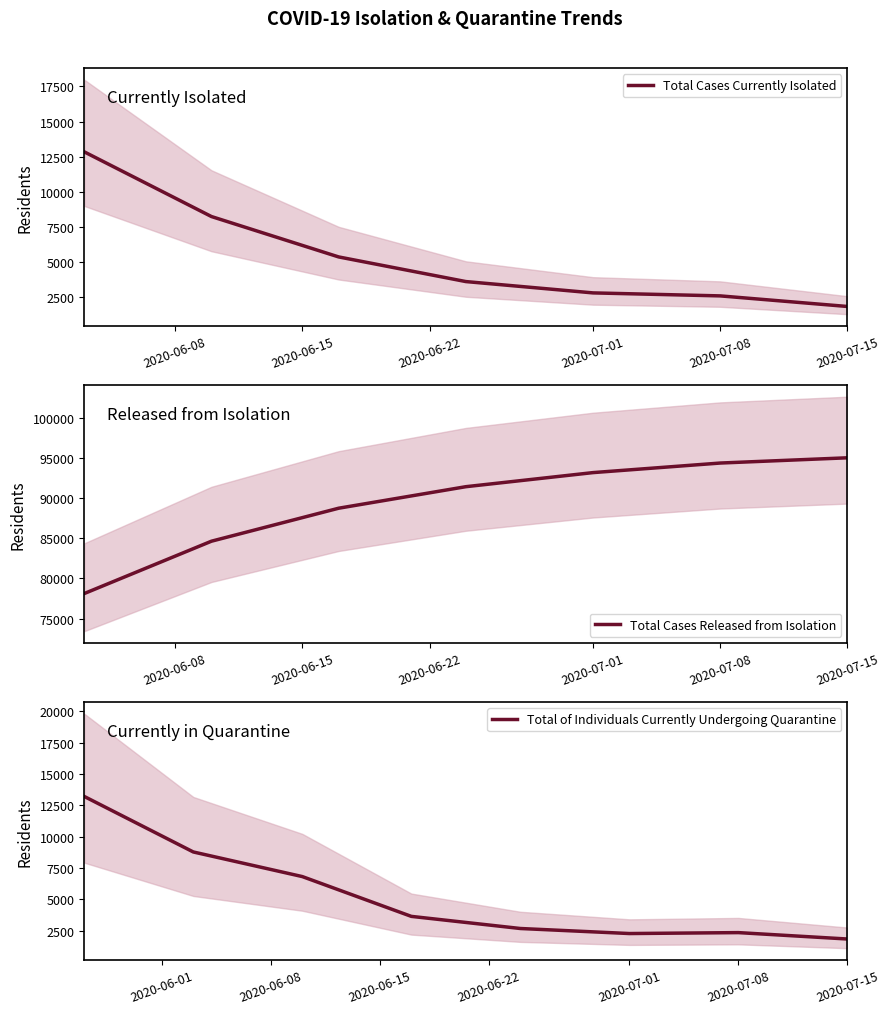

The value of Total Cases Currently Isolated at 2020-07-08 is 681. True or false?

False